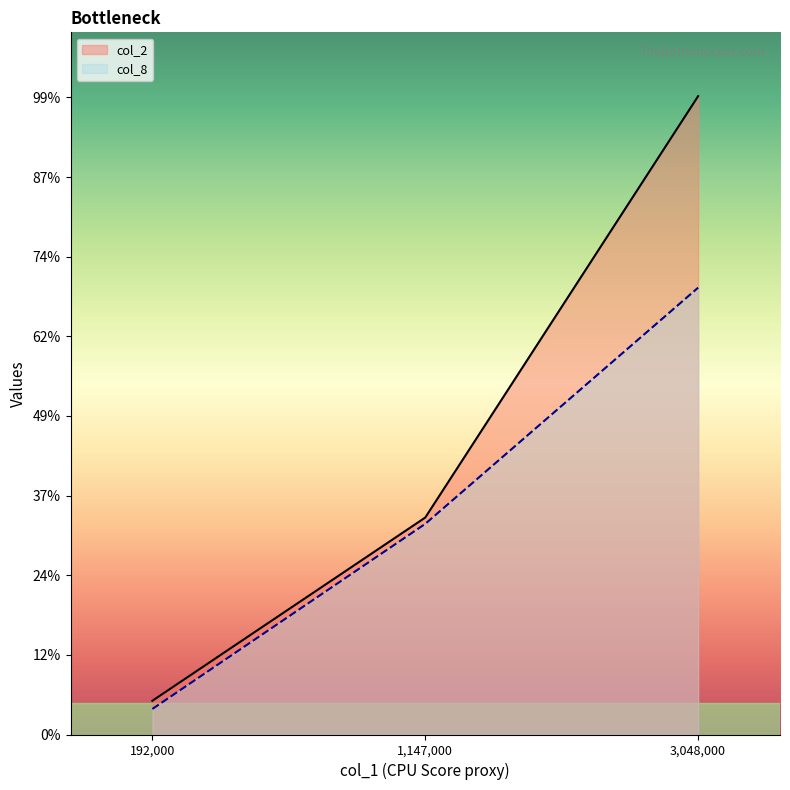

Rank the categories by col_8 value from lowest to highest.

192000, 1147000, 3048000